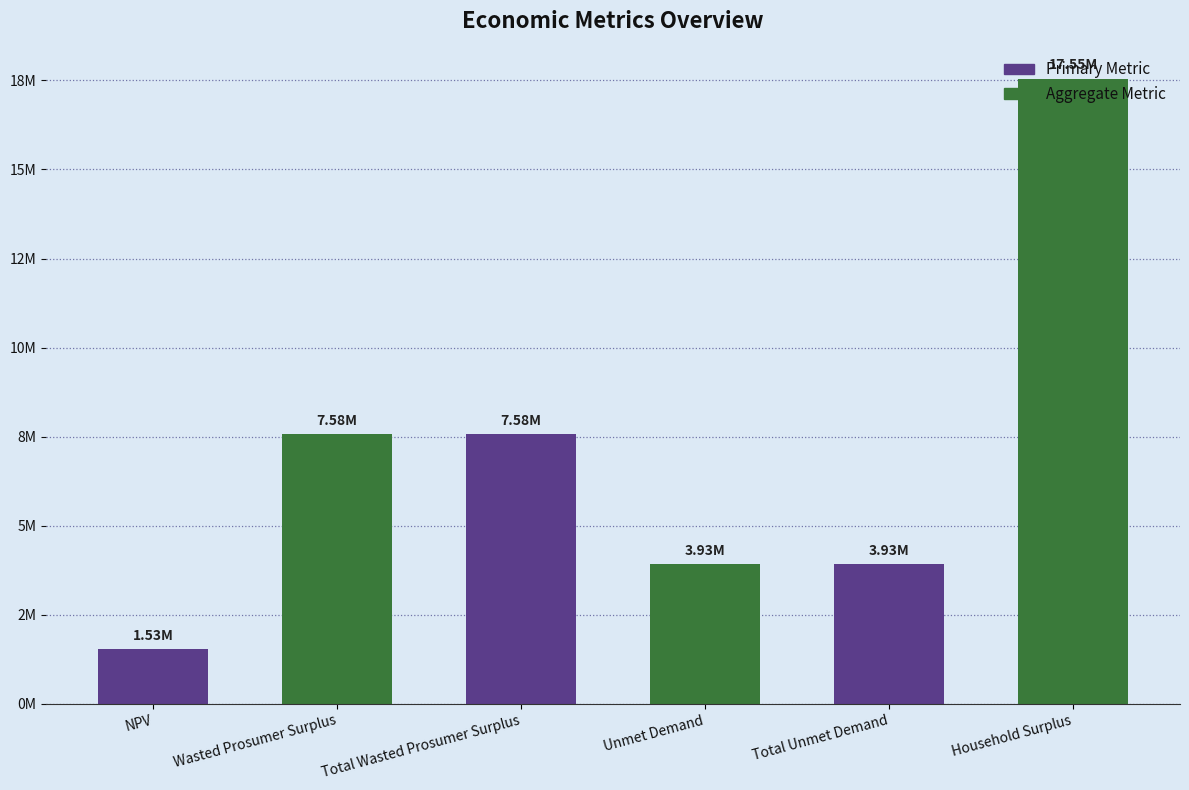

What is the change in value from Wasted Prosumer Surplus to Unmet Demand?

-3648861.0